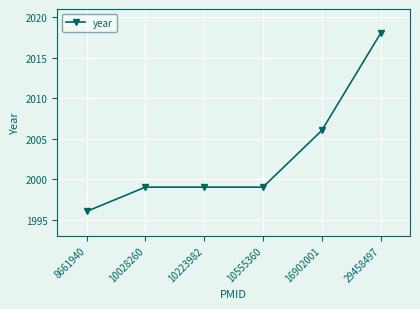

Reading left to right, what are all the values shown in this chart?

1996	1999	1999	1999	2006	2018